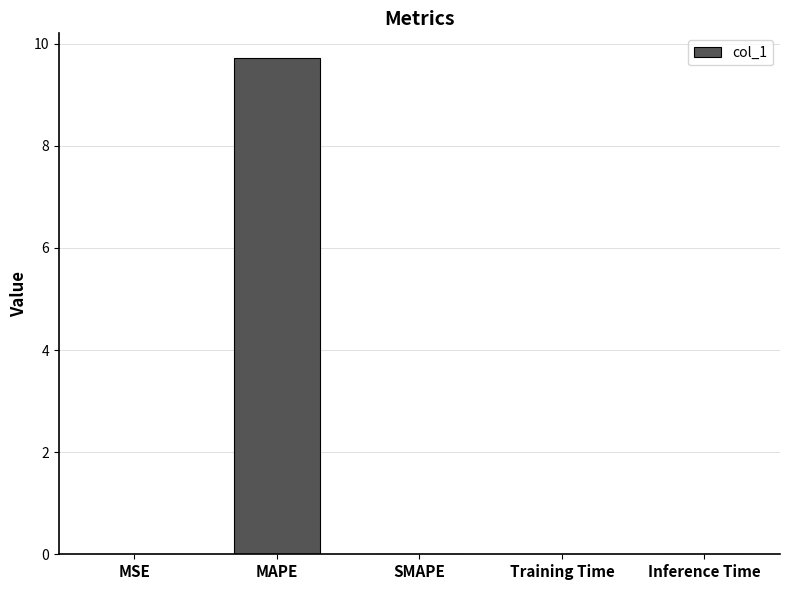

Is it true that the value at SMAPE is 0.0?

True